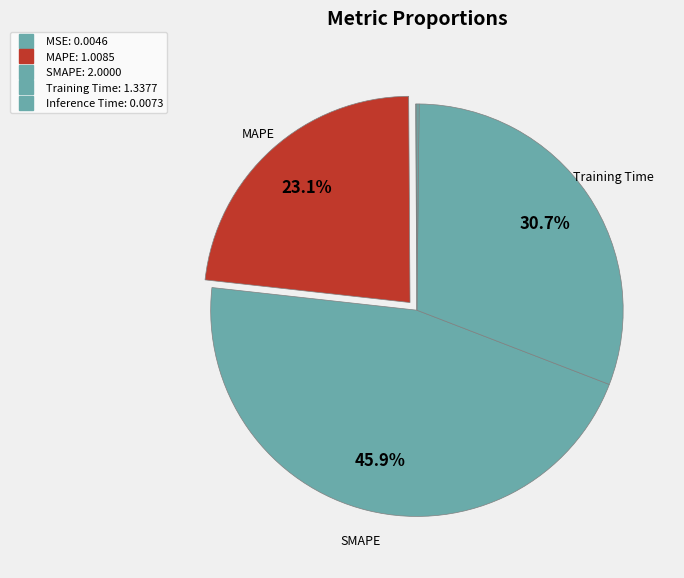

Which slice is the smallest?

MSE